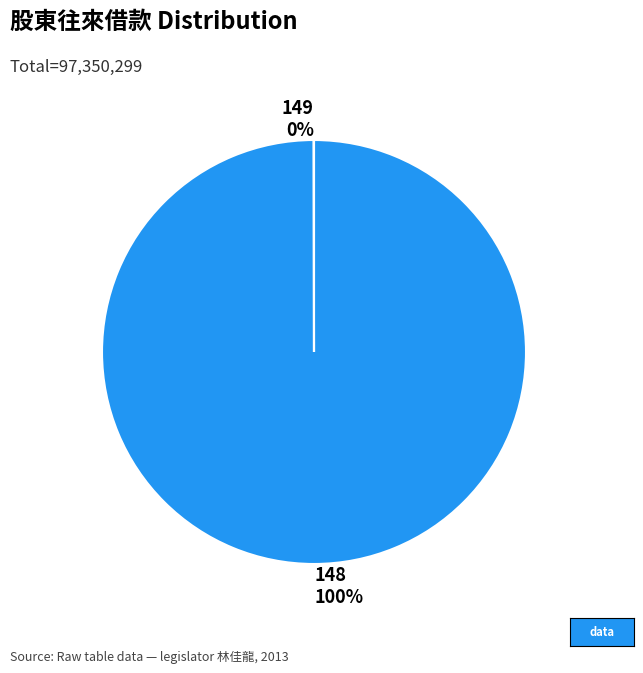

To the nearest percent, what is the average slice percentage?

50%